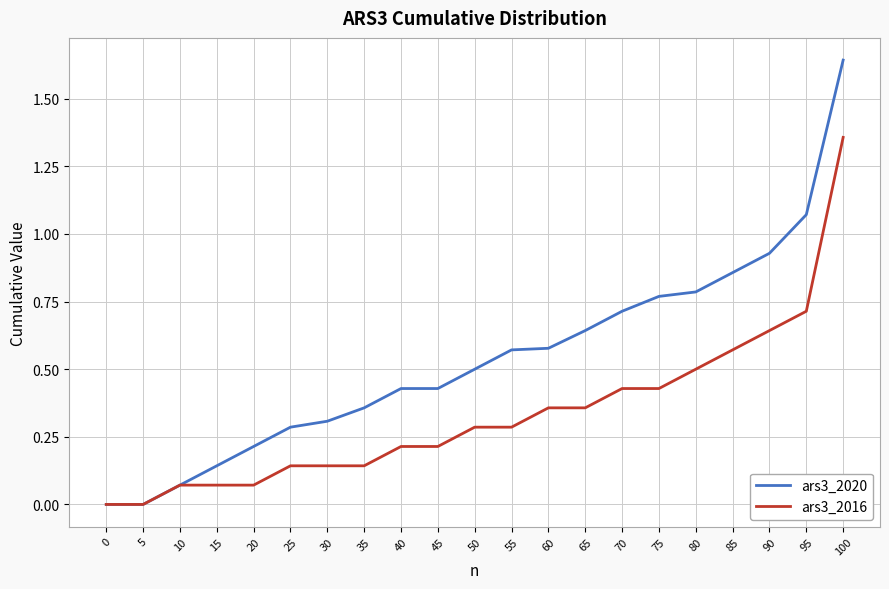

Does the chart have visible grid lines?

Yes